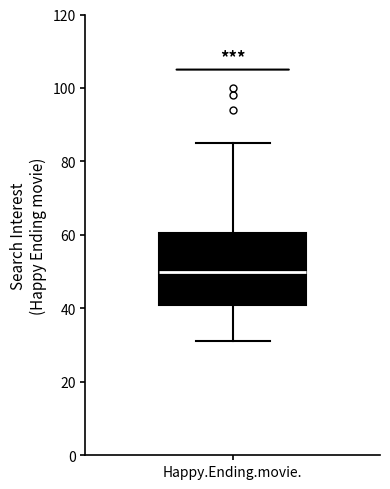

Read this box plot against the y-axis: the position of the median line, the range covered by the box, and the ends of both whiskers. The values are not printed on the chart, so give them approximately, as read against the axis.

median 50, box 42 to 60, whiskers 32 to 86